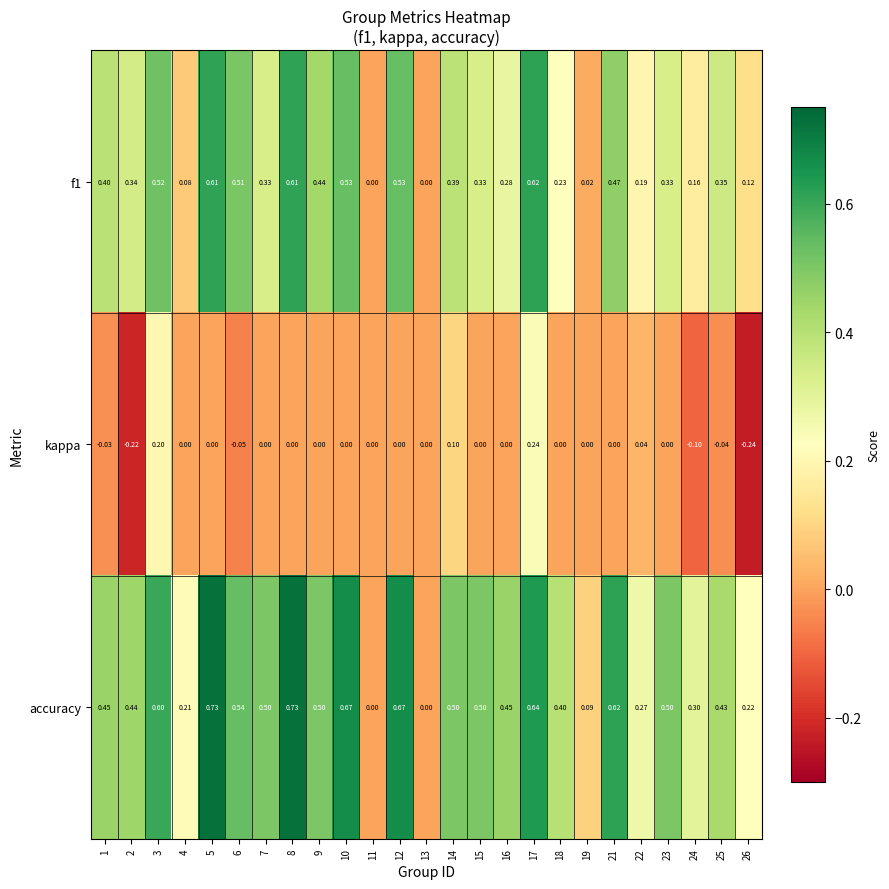

Between 11 and 14, which series saw the biggest shift?

accuracy